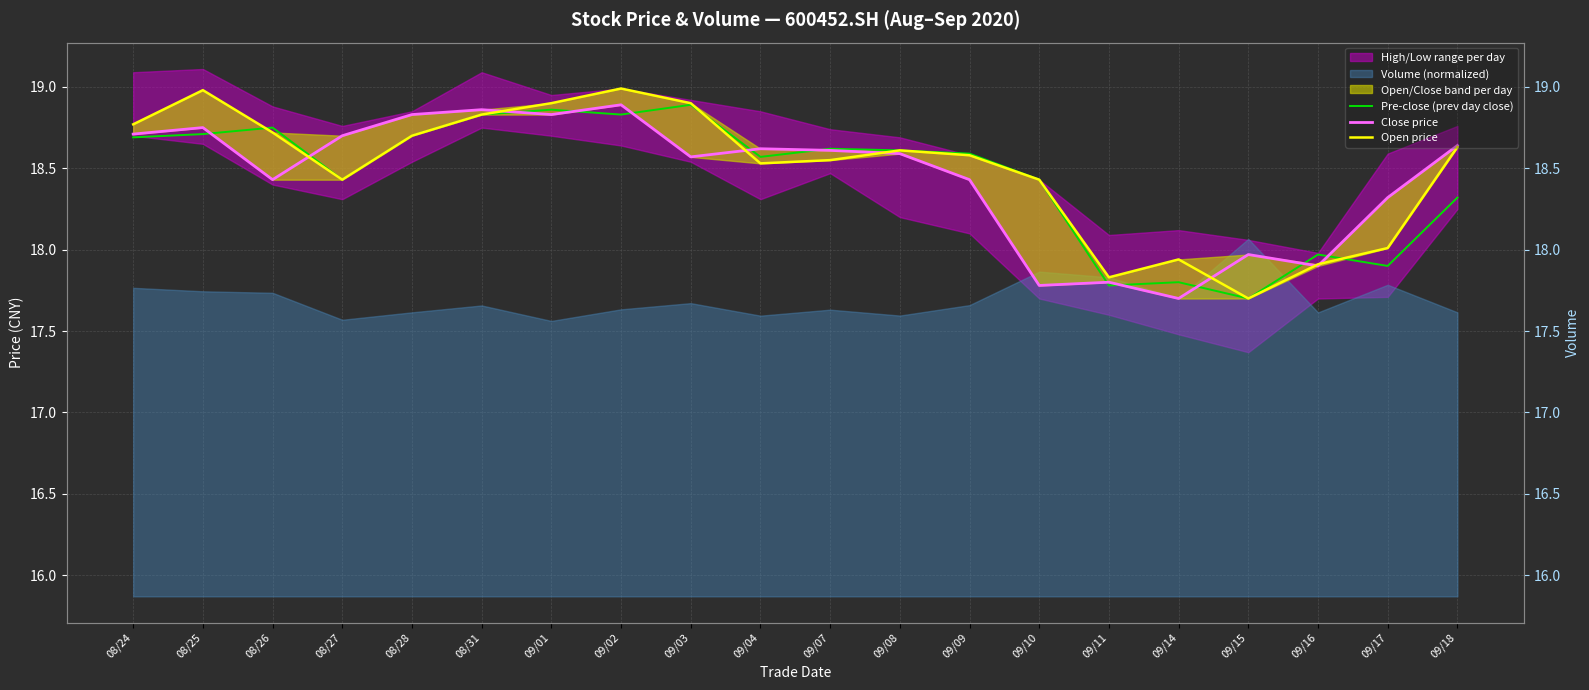

List the labels in order of Open price value, largest first.

09/02, 08/25, 09/01, 09/03, 08/31, 08/24, 08/26, 08/28, 09/18, 09/08, 09/09, 09/07, 09/04, 08/27, 09/10, 09/17, 09/14, 09/16, 09/11, 09/15